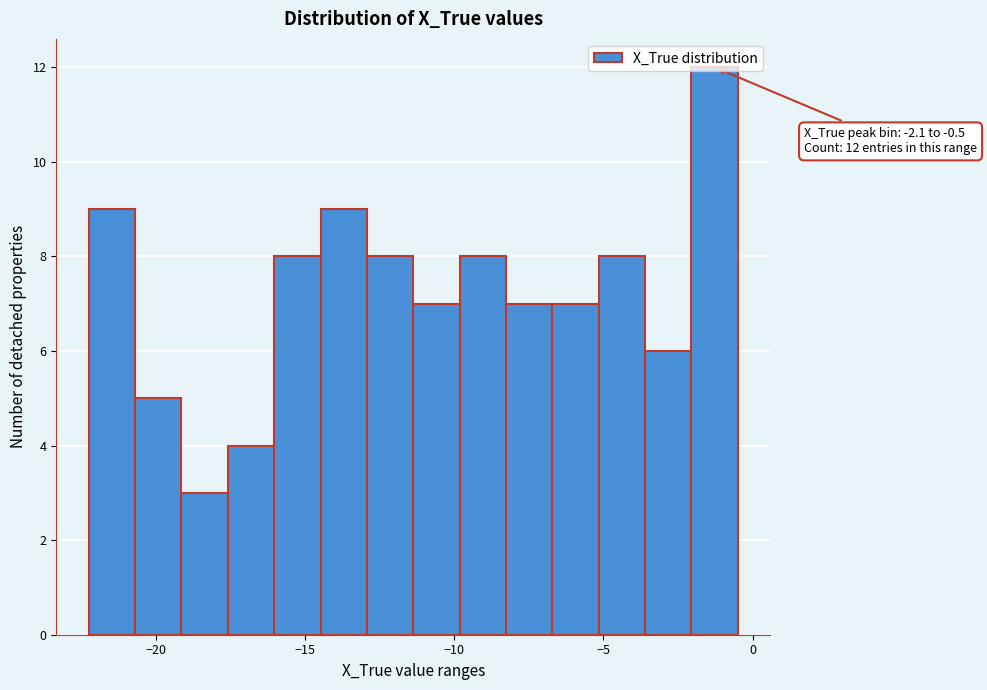

Around what value on the x-axis is the tallest bar? Give the approximate position of its centre, as read against the axis.

-1.5